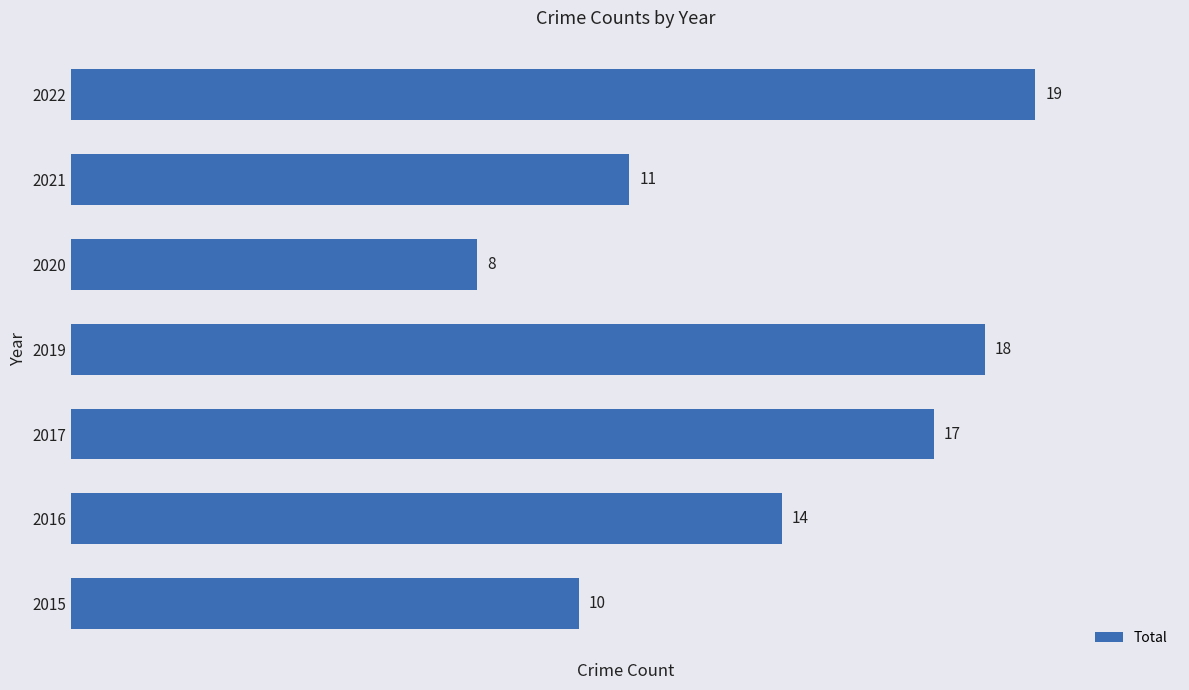

The chart shows a value of 24 at 2016. True or false?

False